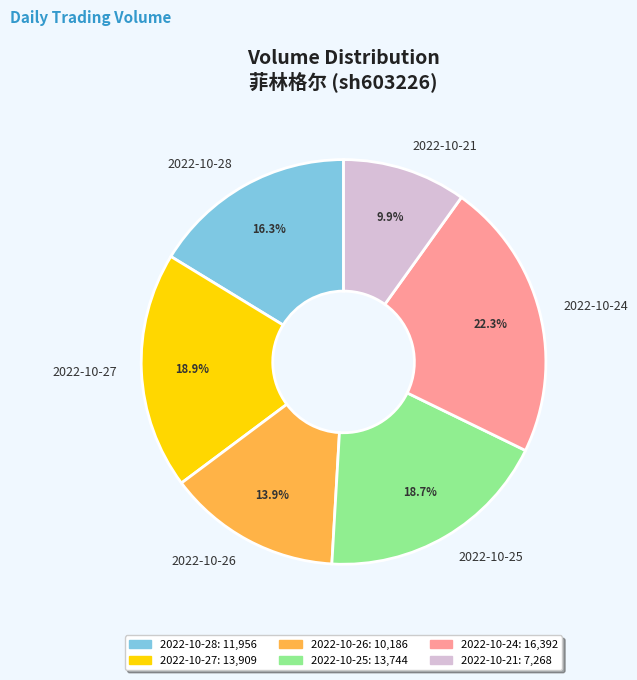

To the nearest percent, what percentage of the pie is 2022-10-24?

22%